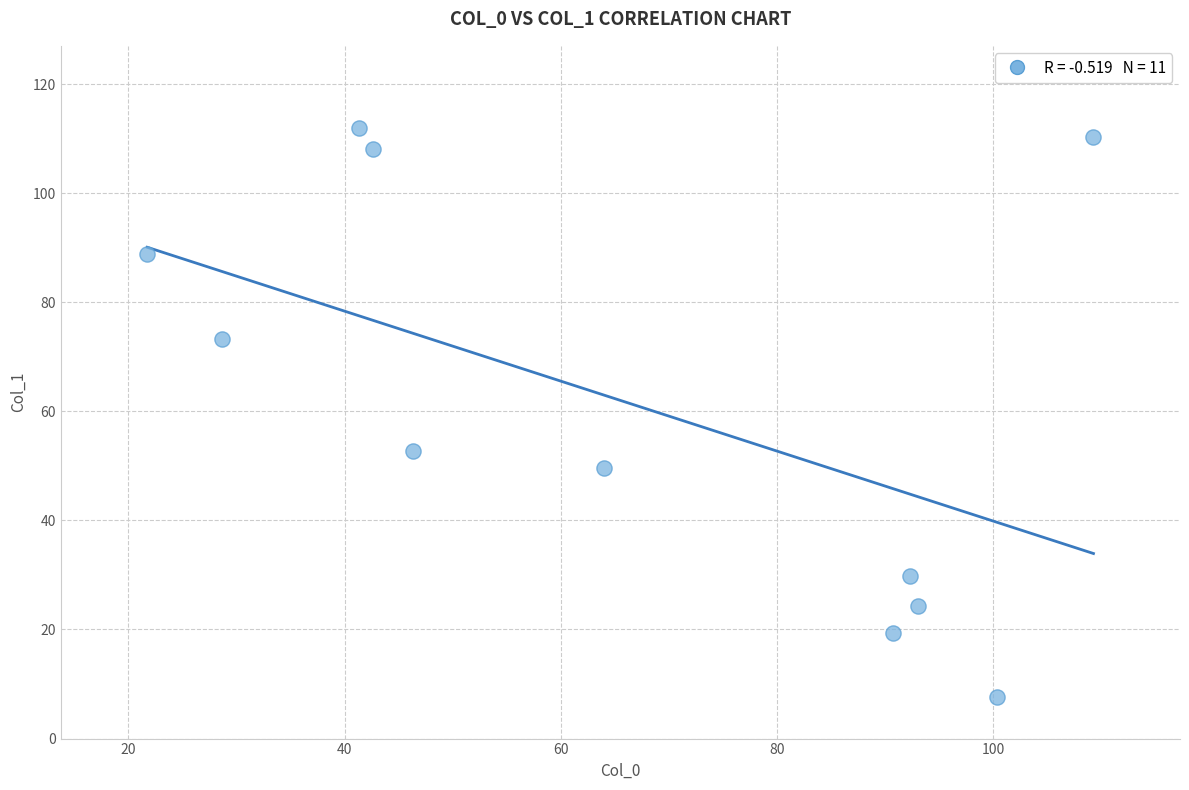

What Y value in the scatter plot is closest to 59?

52.7